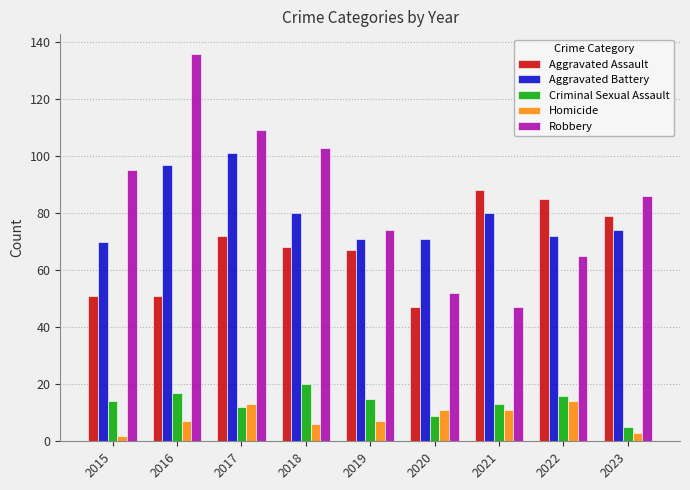

Reading left to right, transcribe all the data shown in this chart.

Aggravated Assault: 2015=51	2016=51	2017=72	2018=68	2019=67	2020=47	2021=88	2022=85	2023=79
Aggravated Battery: 2015=70	2016=97	2017=101	2018=80	2019=71	2020=71	2021=80	2022=72	2023=74
Criminal Sexual Assault: 2015=14	2016=17	2017=12	2018=20	2019=15	2020=9	2021=13	2022=16	2023=5
Homicide: 2015=2	2016=7	2017=13	2018=6	2019=7	2020=11	2021=11	2022=14	2023=3
Robbery: 2015=95	2016=136	2017=109	2018=103	2019=74	2020=52	2021=47	2022=65	2023=86